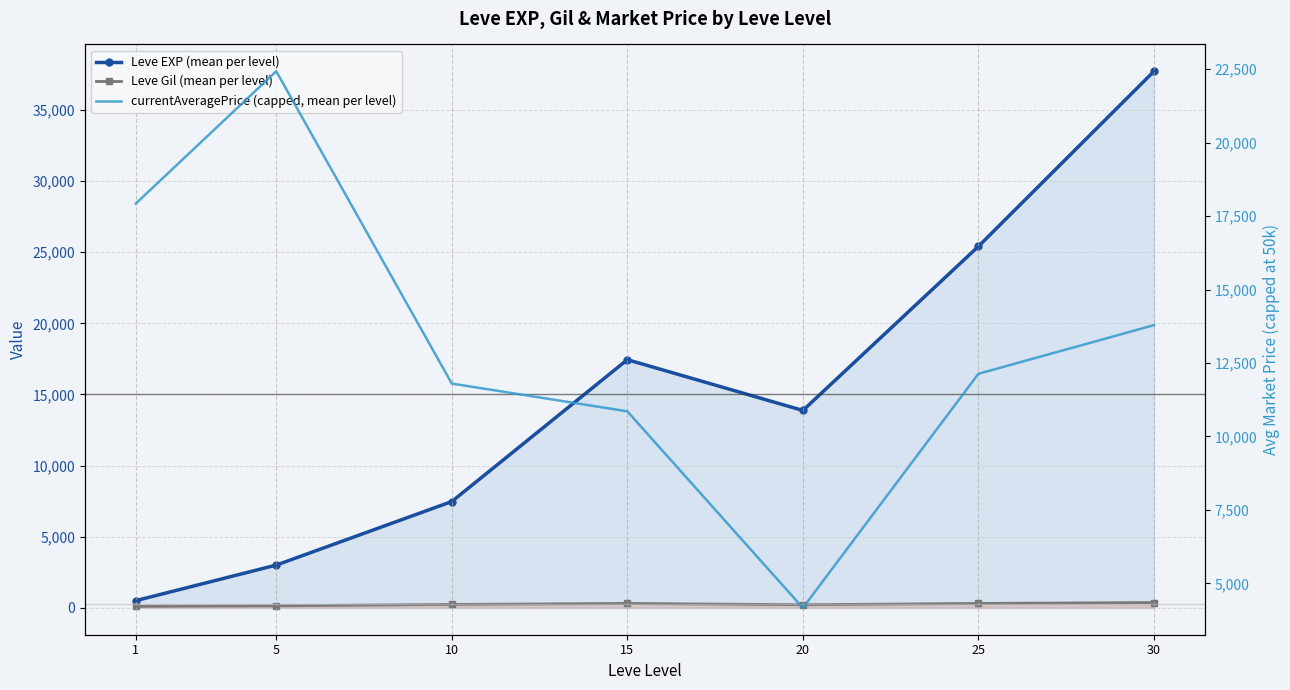

What is the value of the Leve EXP (mean per level) point at the 3rd from the left?

7475.0